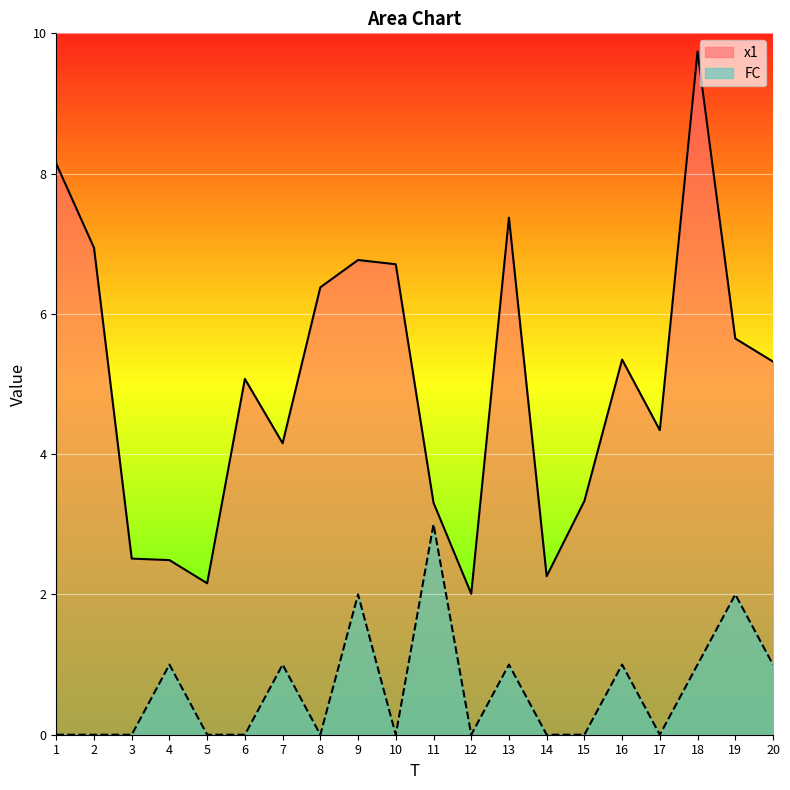

Which label corresponds to the smallest value in the chart?

1